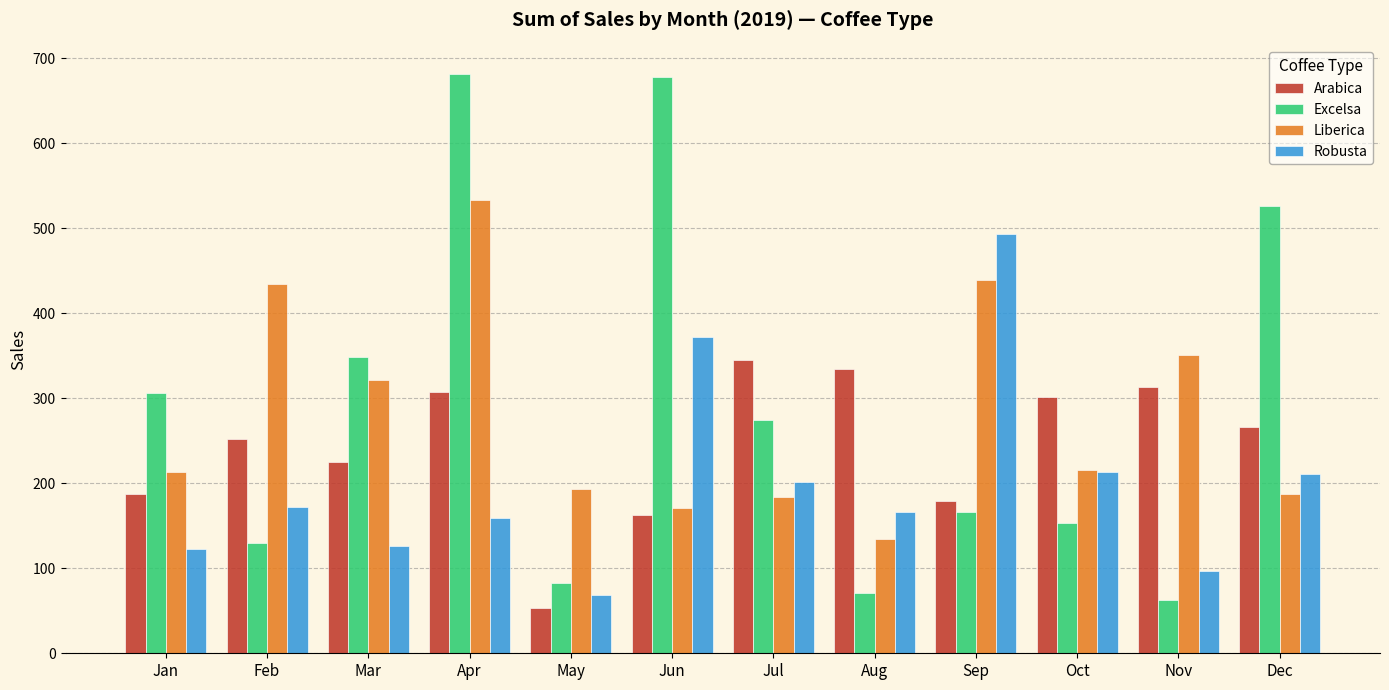

At which label does Robusta reach its peak?

Sep